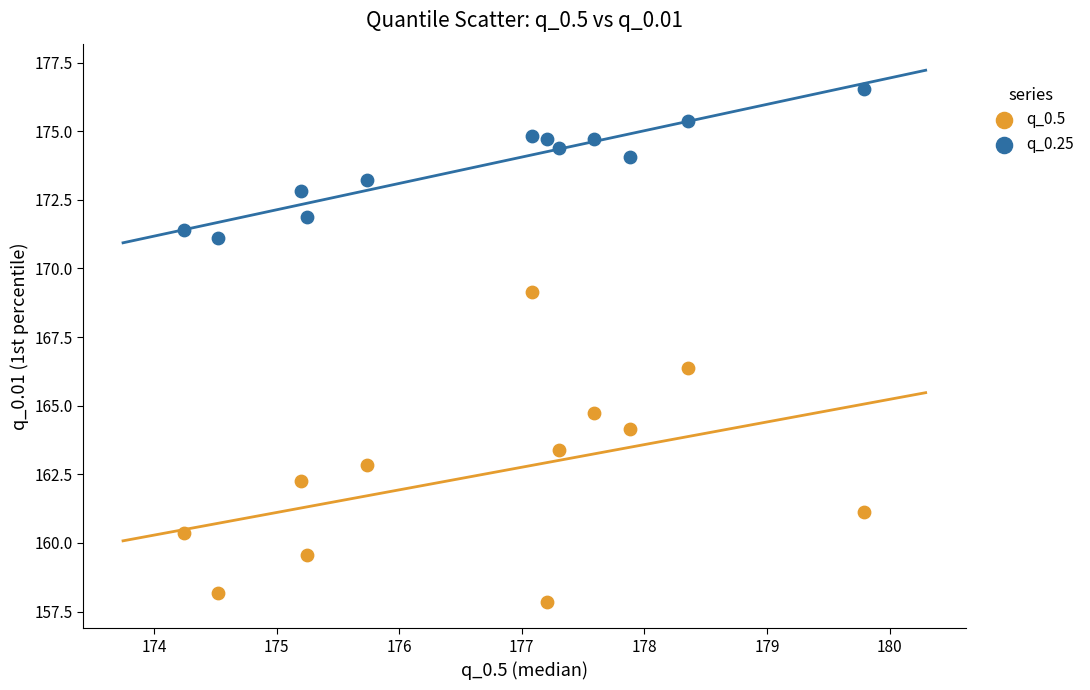

Which series contains the highest Y value?

q_0.25